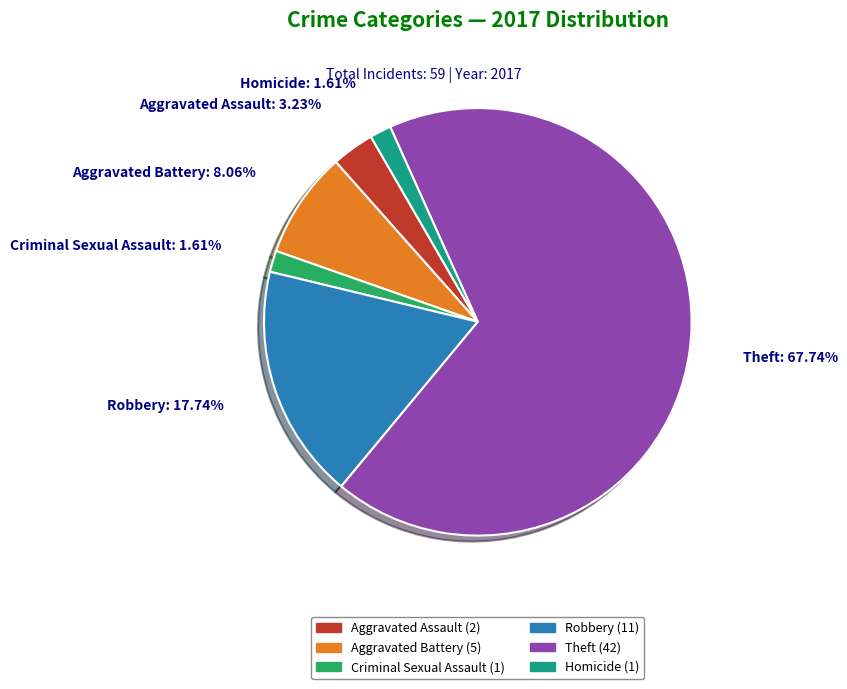

To the nearest percent, what is the combined percentage of Robbery and Theft?

85%